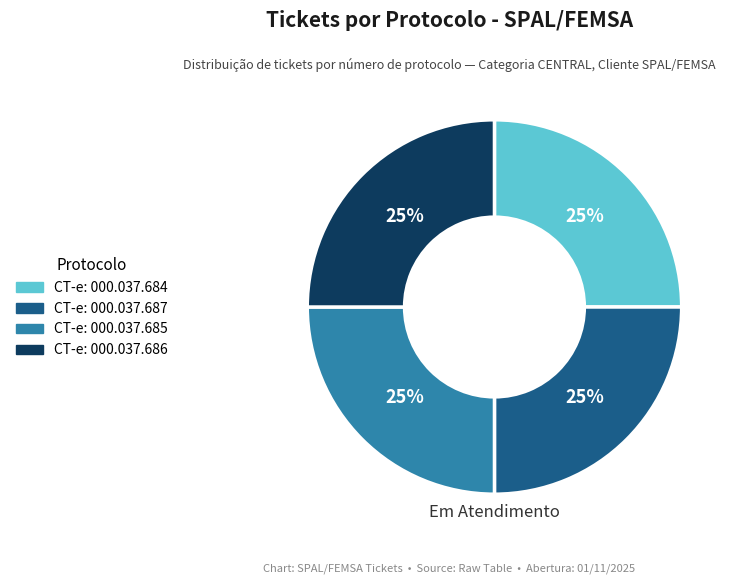

The CT-e: 000.037.686 slice represents 25% of the pie. True or false?

True